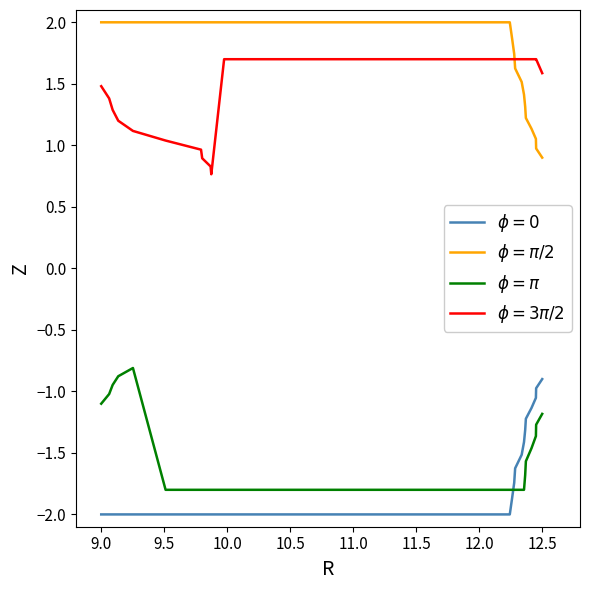

List the series in order of their peak value, highest first.

$\phi = \pi/2$, $\phi = 3\pi/2$, $\phi = \pi$, $\phi=0$